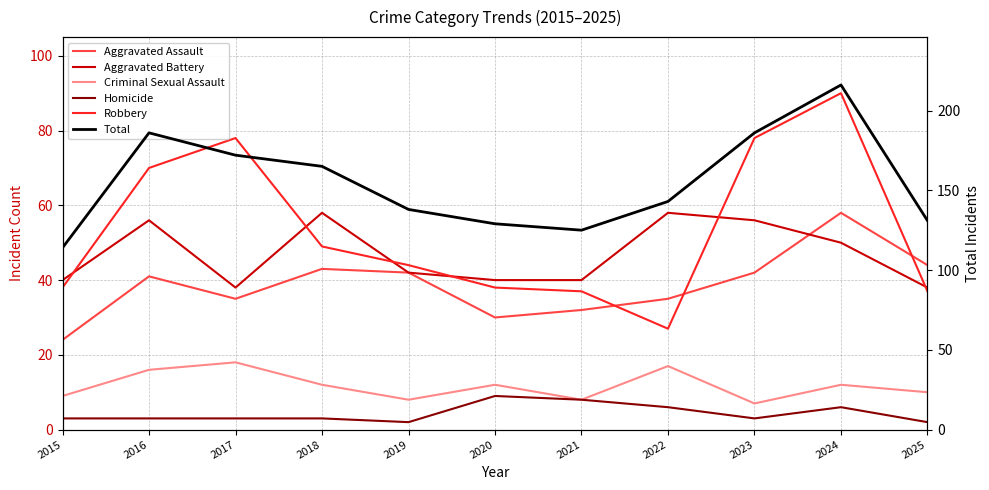

Rank the series at 2020 from lowest to highest value.

Homicide, Criminal Sexual Assault, Aggravated Assault, Robbery, Aggravated Battery, Total